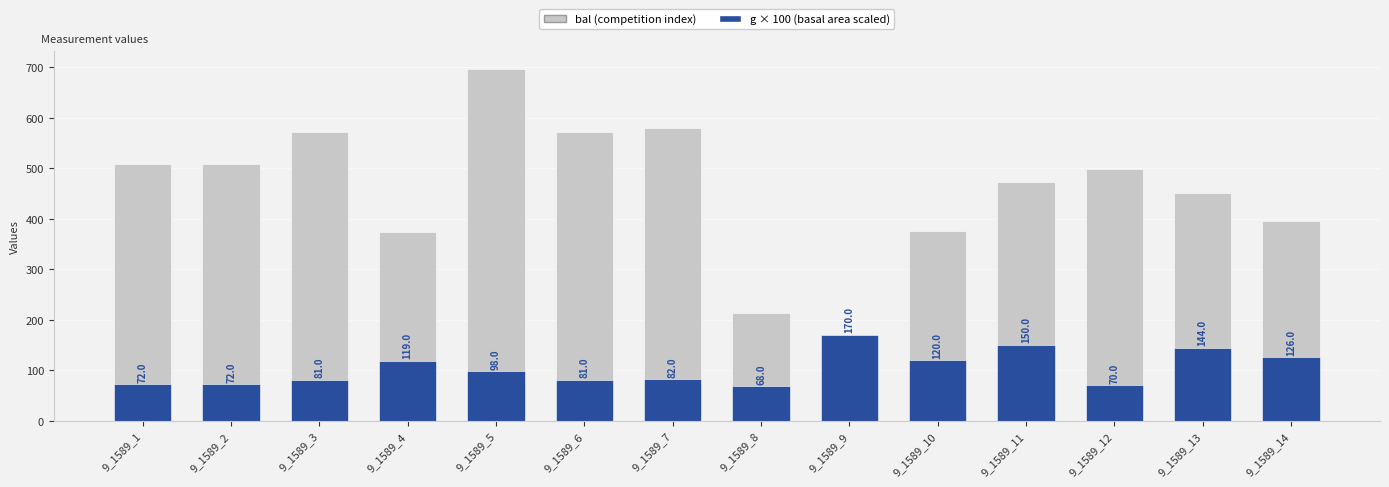

What is the difference between the highest and lowest values at 9_1589_5?

598.1